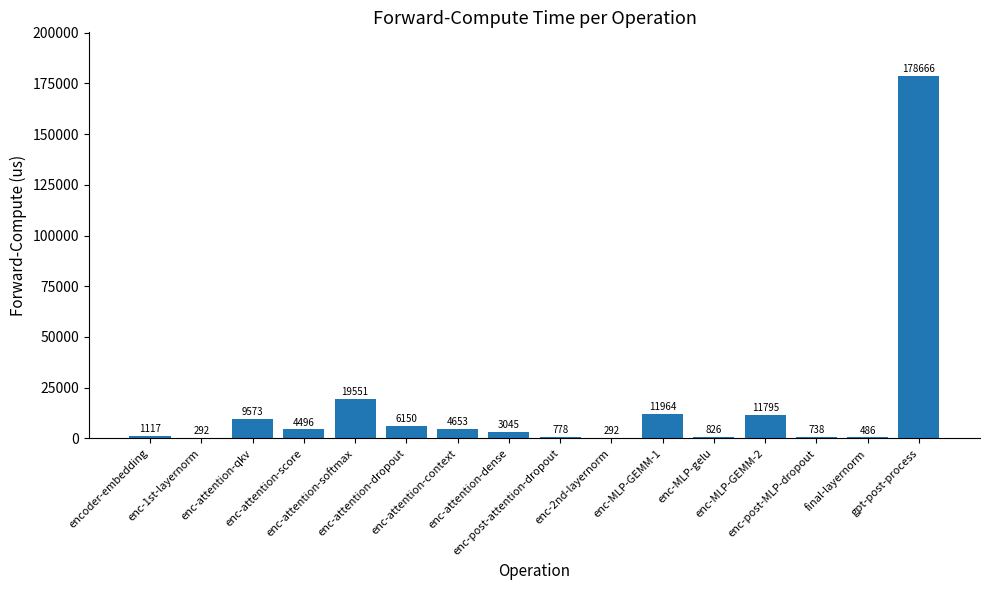

Approximately how many times larger is the value at final-layernorm compared to enc-attention-context?

0.1